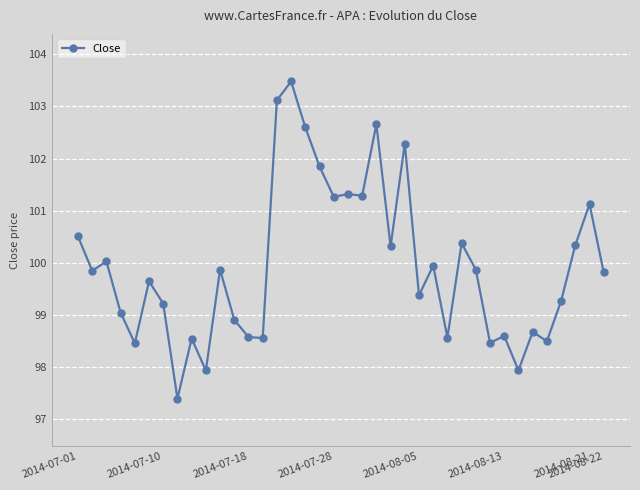

How many data points are above 99?

25